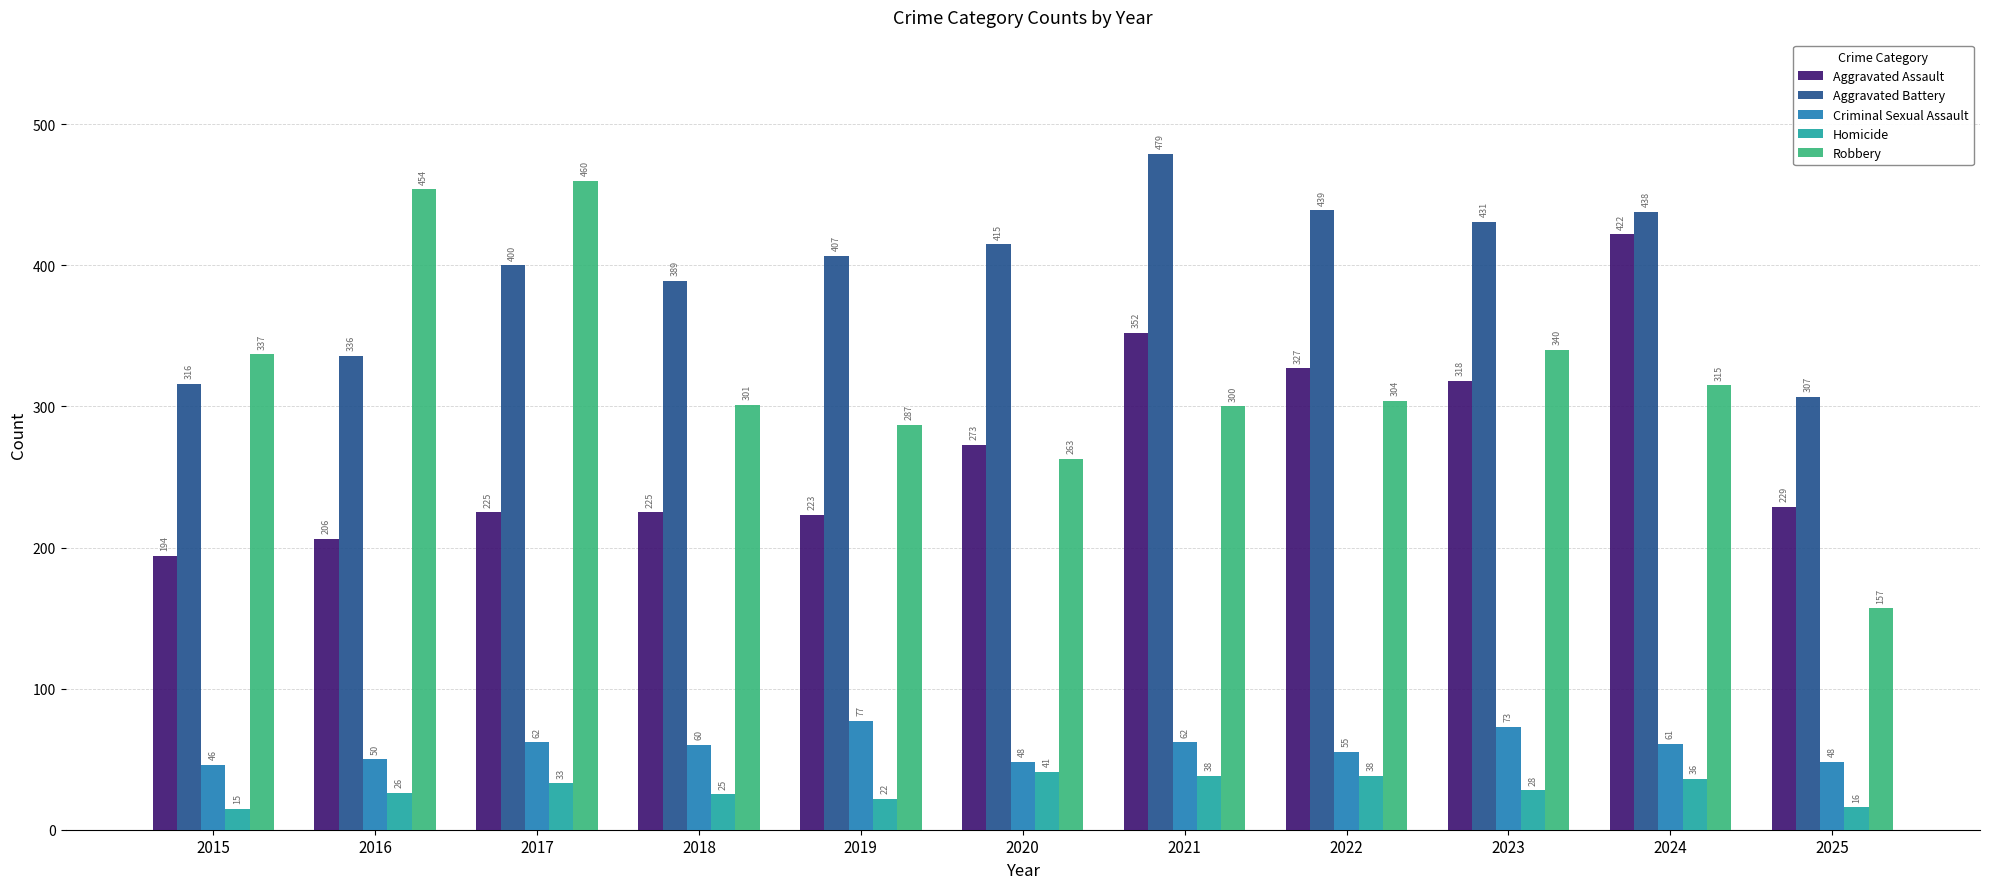

Count the number of data series in this chart.

5